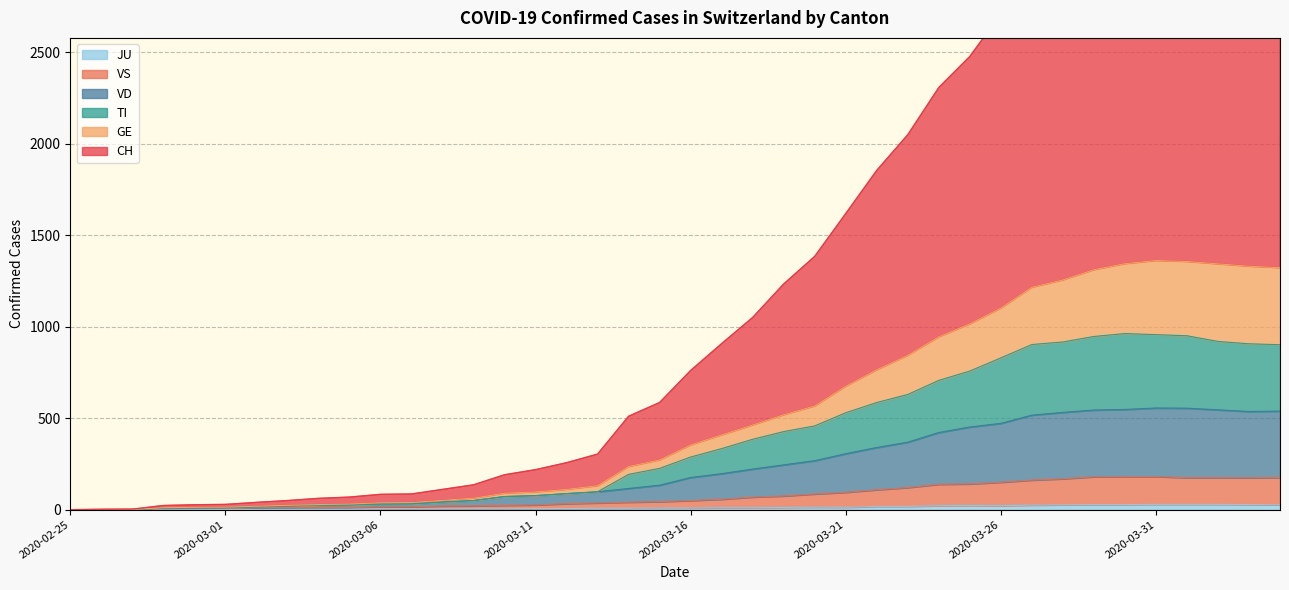

What is the label of the 6th point from the right?

2020-03-30